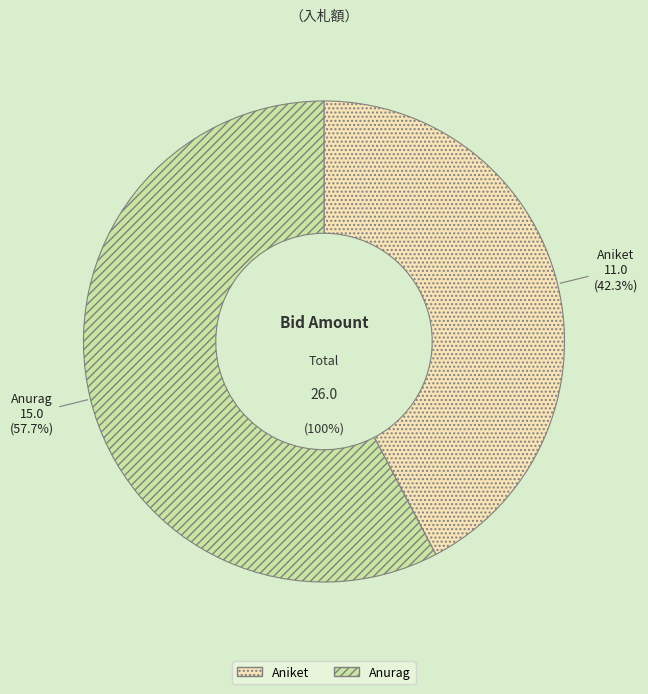

What is the change in value from Aniket to Anurag?

+4